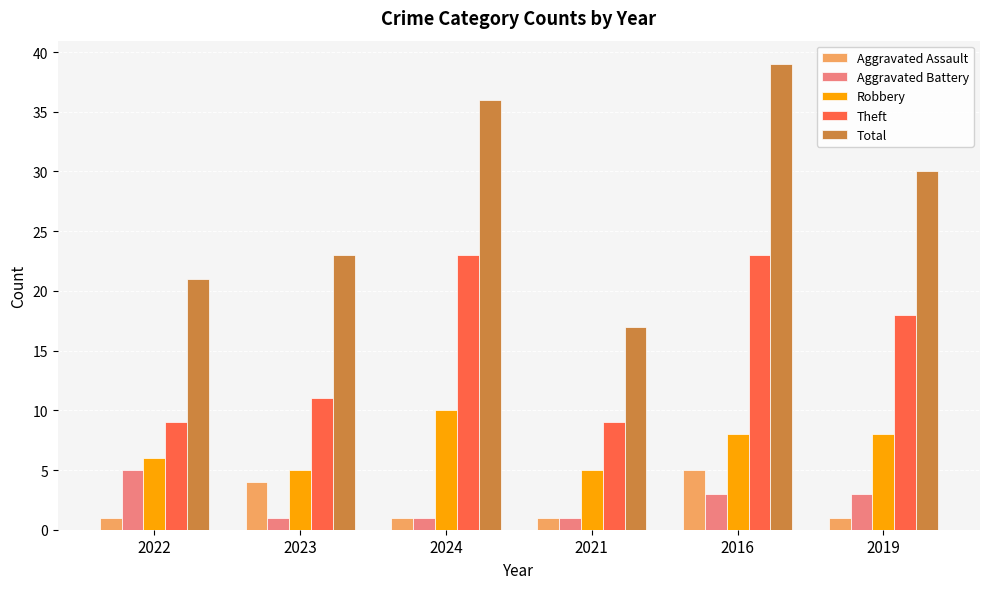

Between 2024 and 2021, which series saw the biggest shift?

Total